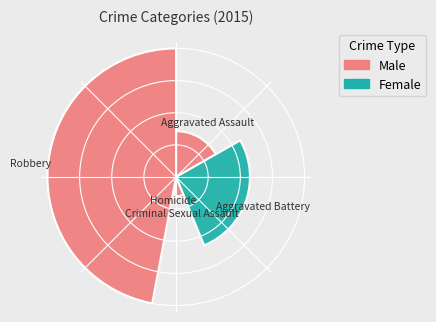

To the nearest percent, what portion does Robbery represent?

47%